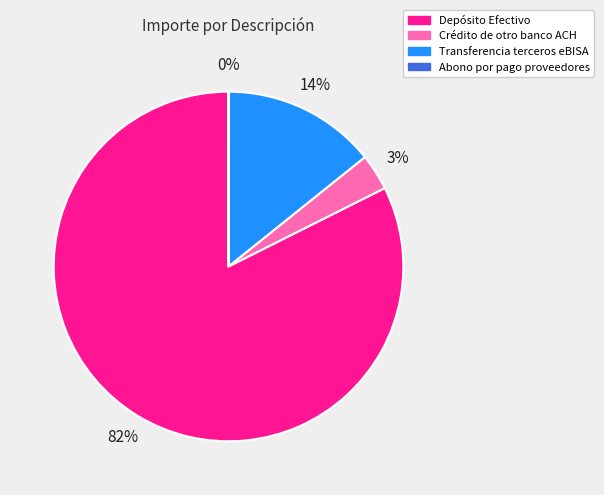

Is Depósito Efectivo the majority of the pie?

Yes